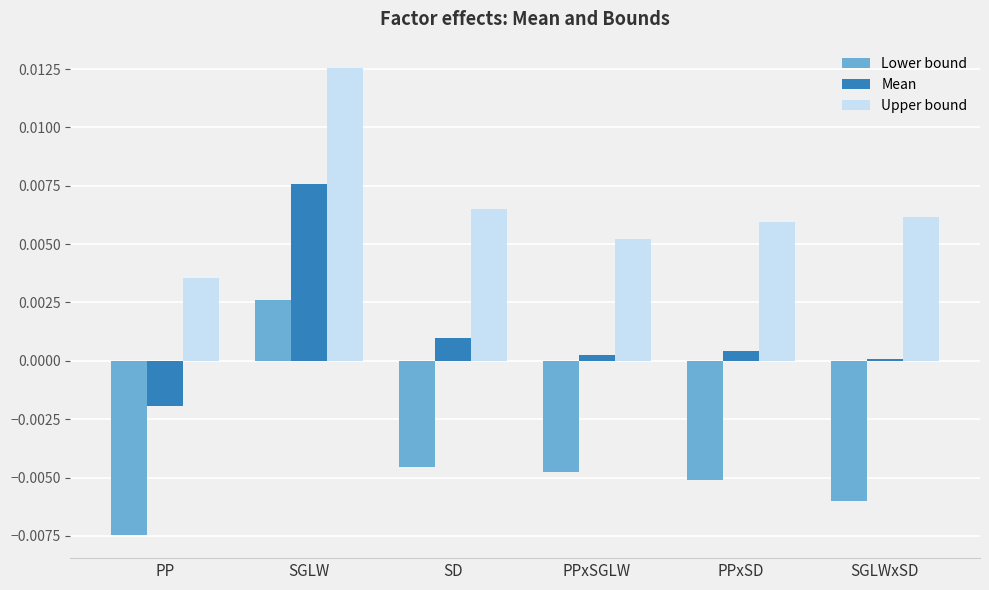

Rank the series by their average value, from lowest to highest.

Lower bound, Mean, Upper bound